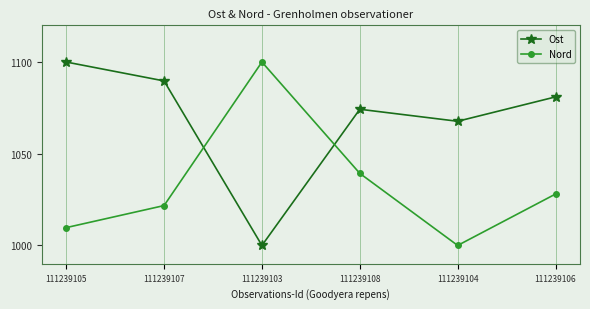

What is the difference between the highest and lowest values at 111239103?

100.0